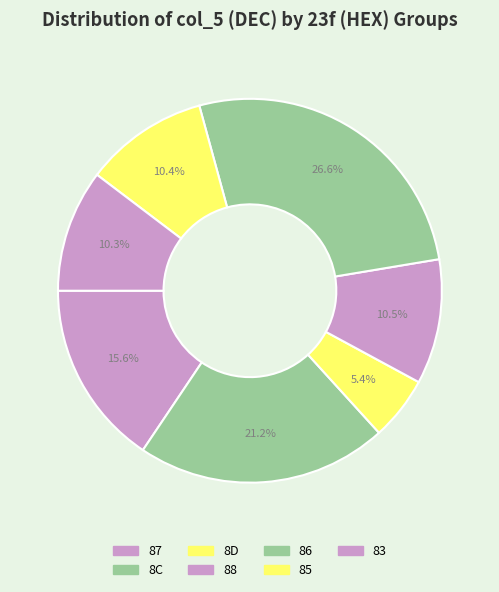

Rank the categories by value from lowest to highest.

8C, 83, 86, 88, 85, 8D, 87